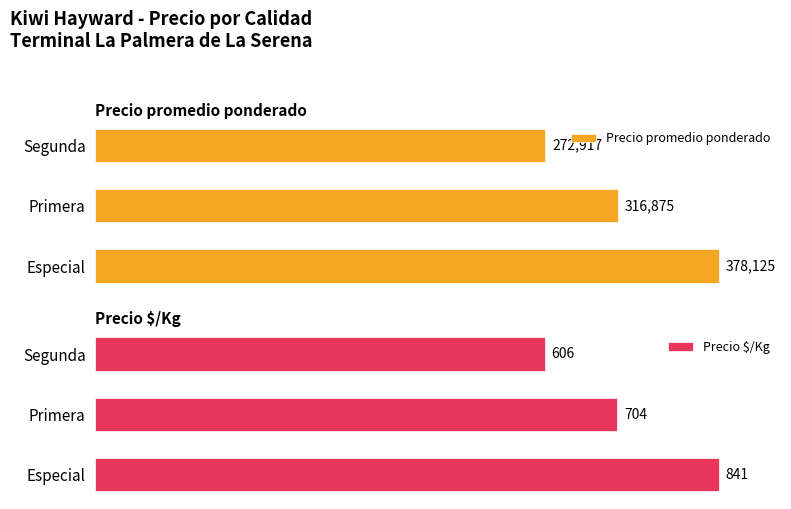

Which category has the lowest value in the Precio promedio ponderado series?

Segunda